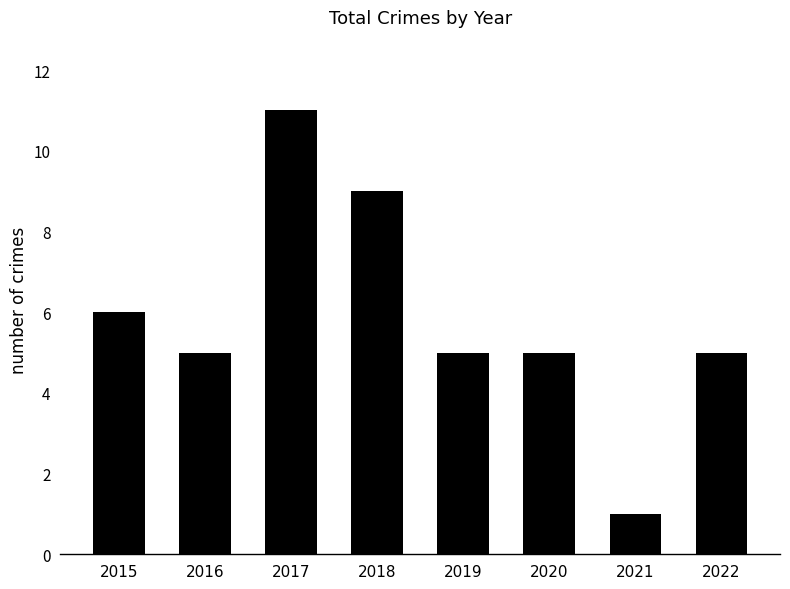

Does the chart contain stacked bars?

No